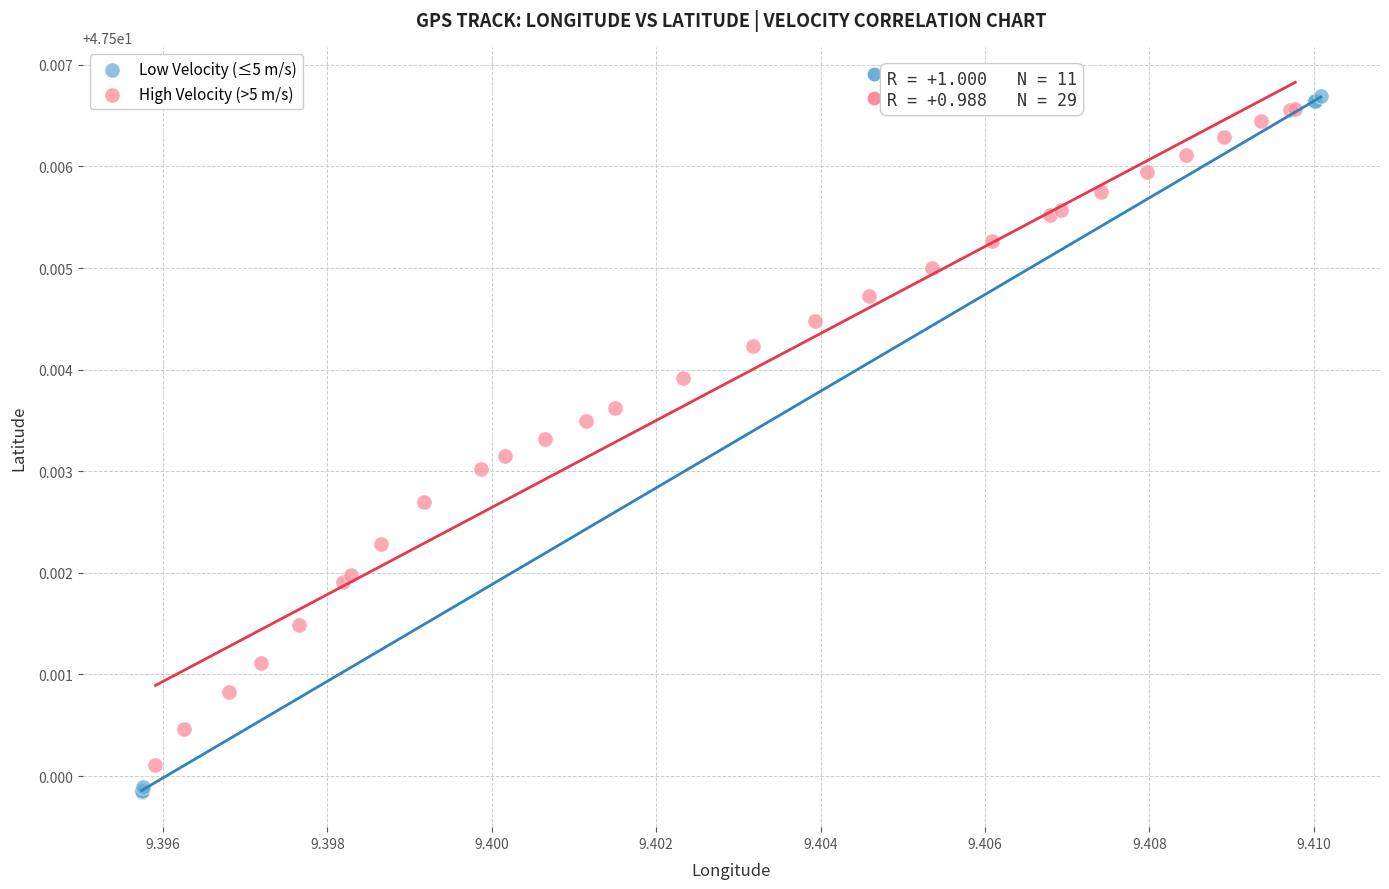

Which series reaches the maximum Y coordinate?

Low Velocity (≤5 m/s)